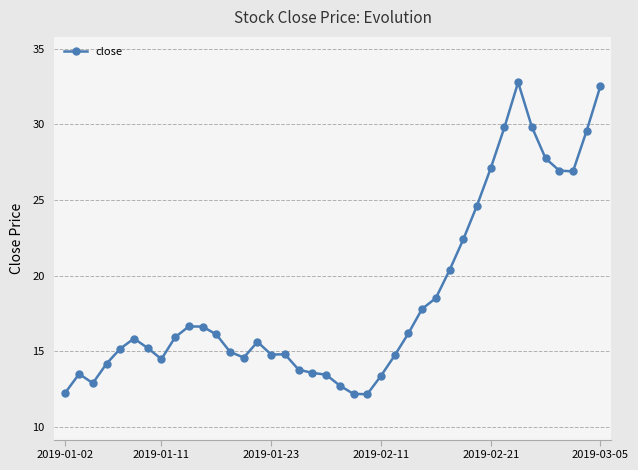

What is the difference between the second highest and second lowest values?

20.4